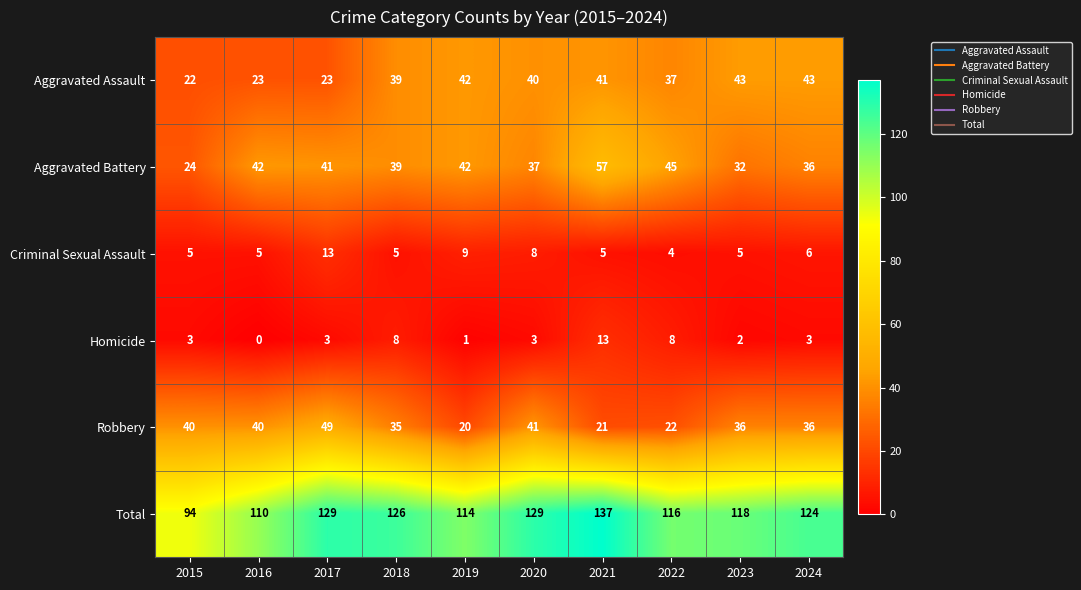

Which category has the highest value across all series?

2021